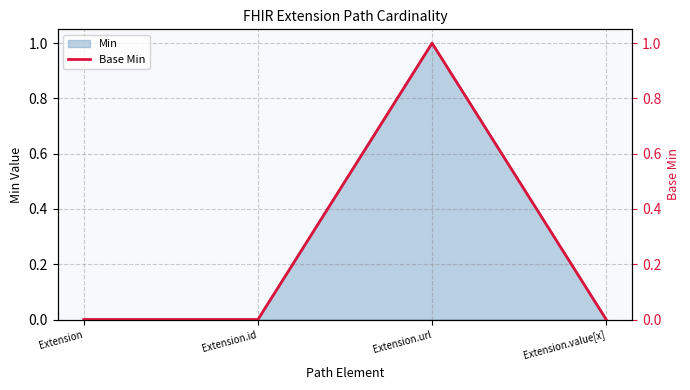

Which has a higher value, Extension or Extension.url?

Extension.url